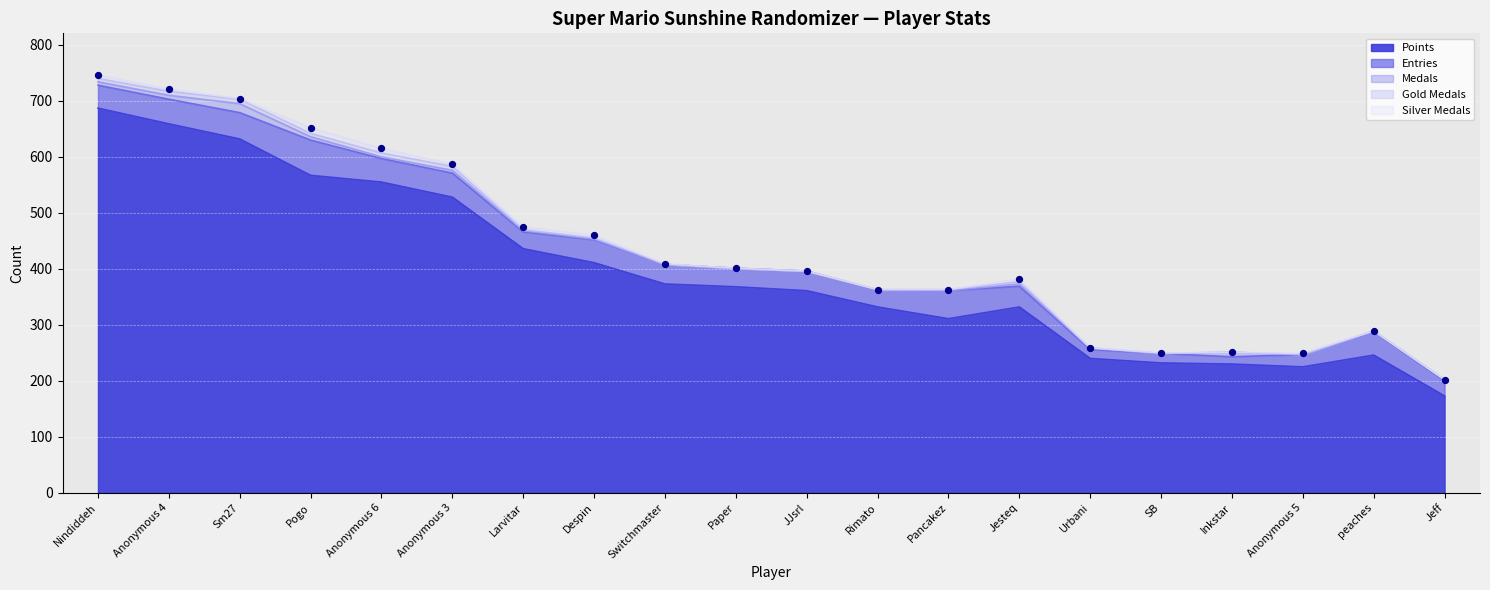

Which series reaches the maximum Y coordinate?

Points